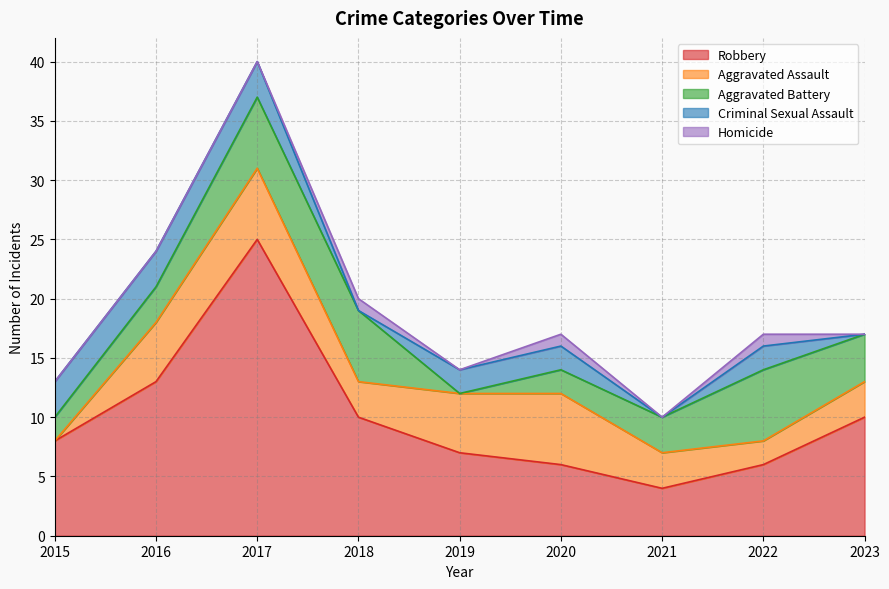

At how many categories does at least one series exceed 4?

8